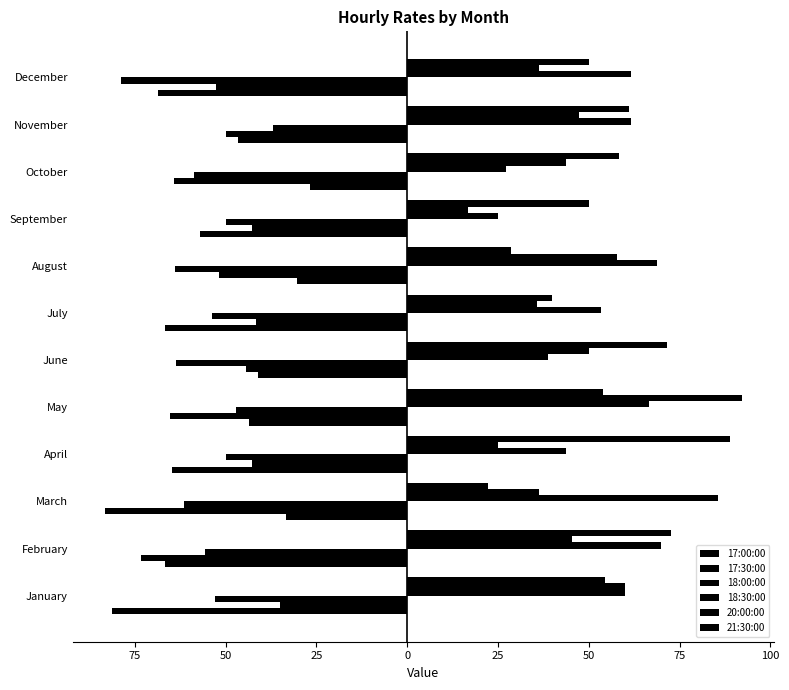

Are the bars grouped side by side (vs. stacked)?

Yes